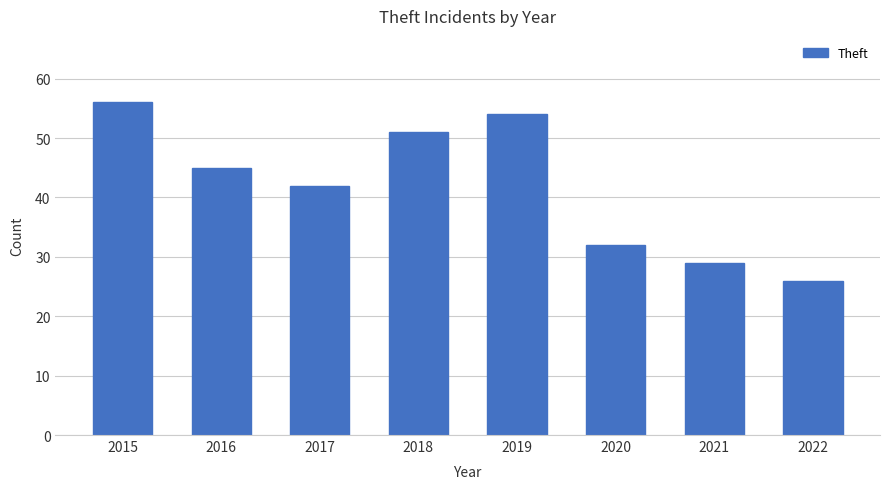

Rank the categories by value from lowest to highest.

2022, 2021, 2020, 2017, 2016, 2018, 2019, 2015